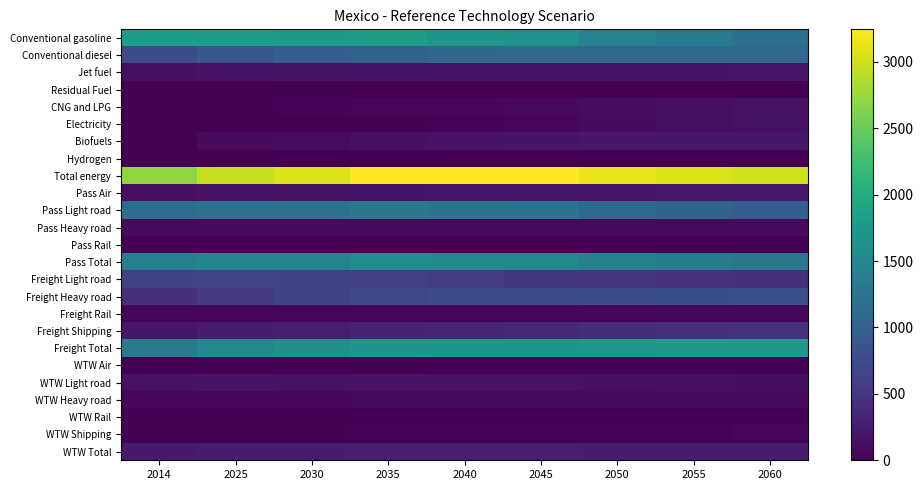

How many series are shown in this chart?

25